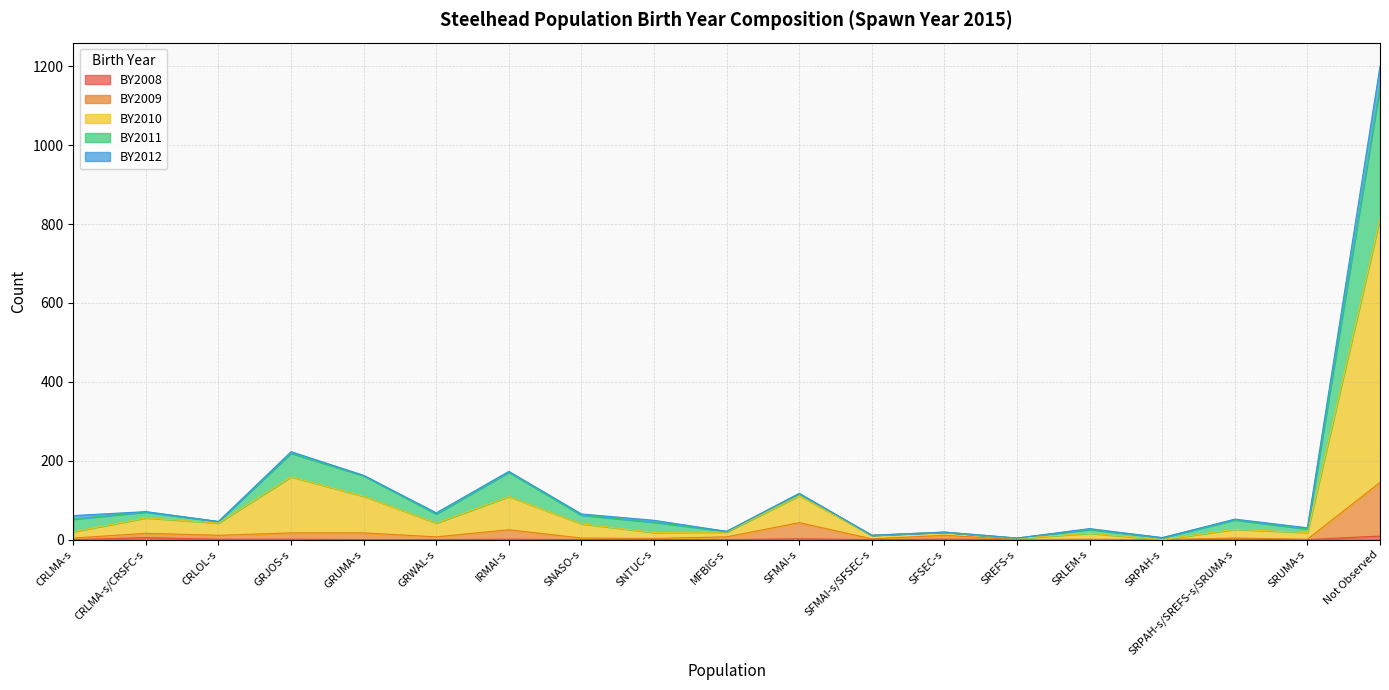

True or false: BY2009 and BY2010 cross at least once.

False